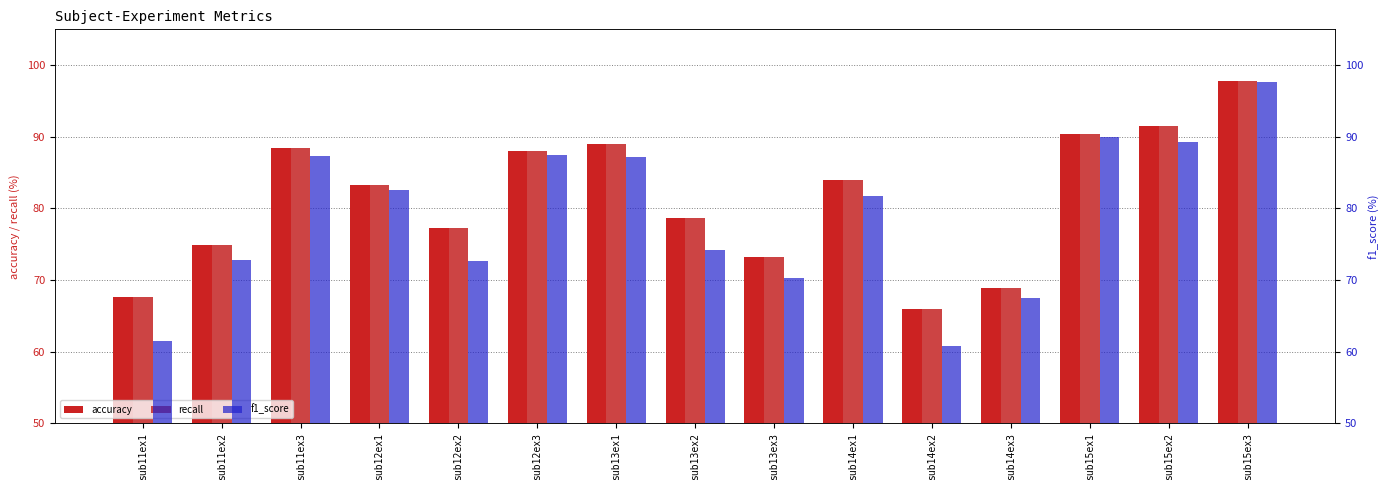

At sub15ex1, list the series in order from largest to smallest.

accuracy, recall, f1_score